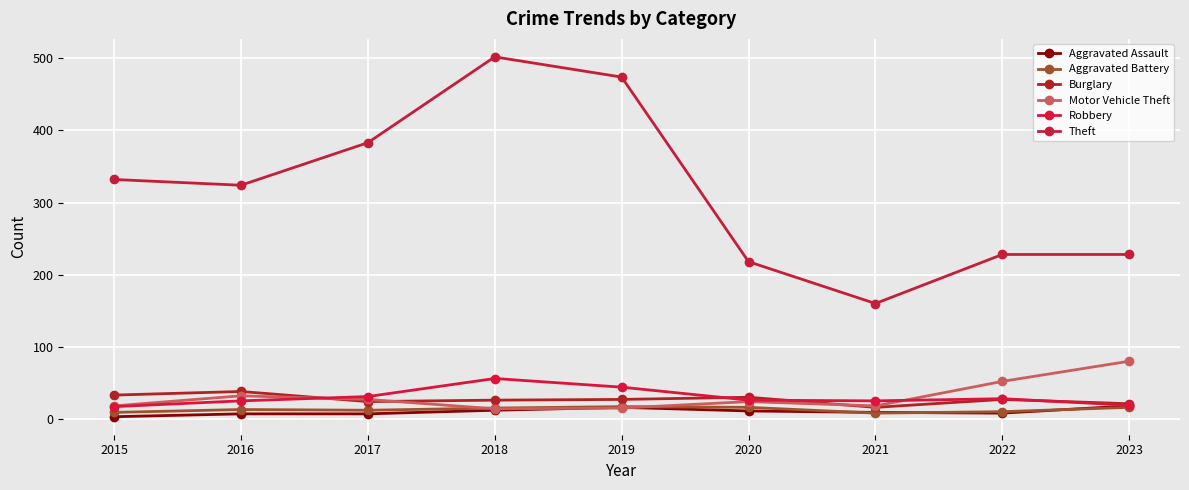

After their last crossing, which series has the higher values: Burglary or Robbery?

Burglary